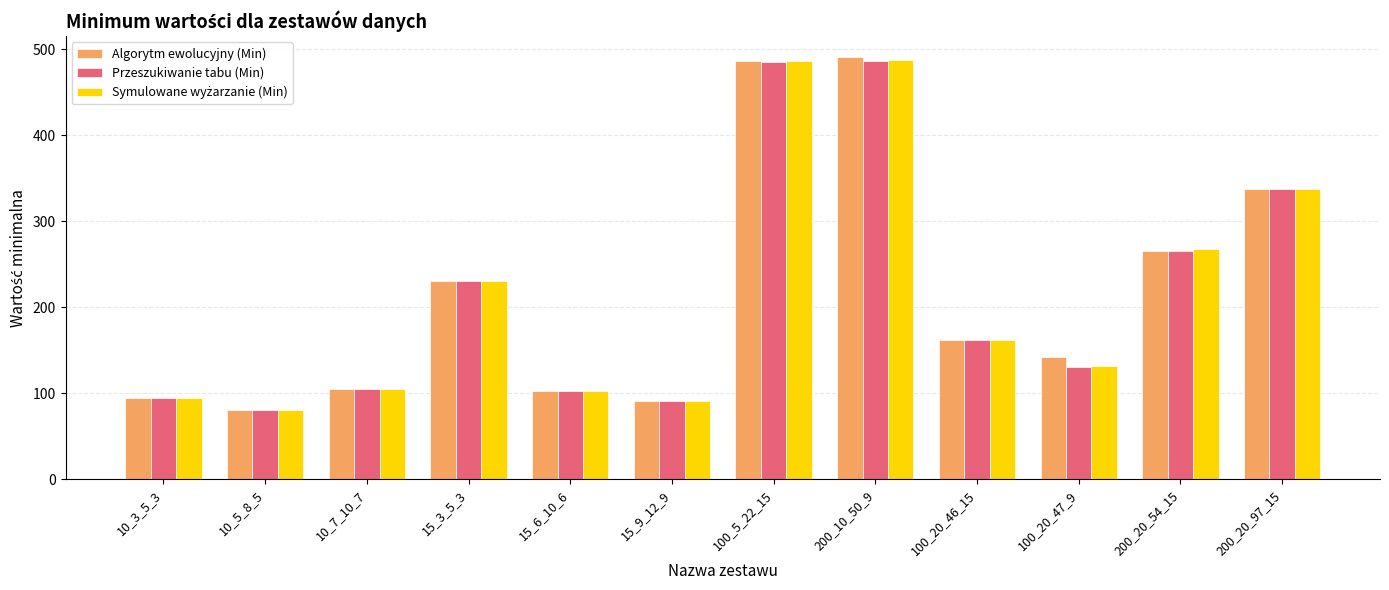

What is the sum of all Algorytm ewolucyjny (Min) values?

2589